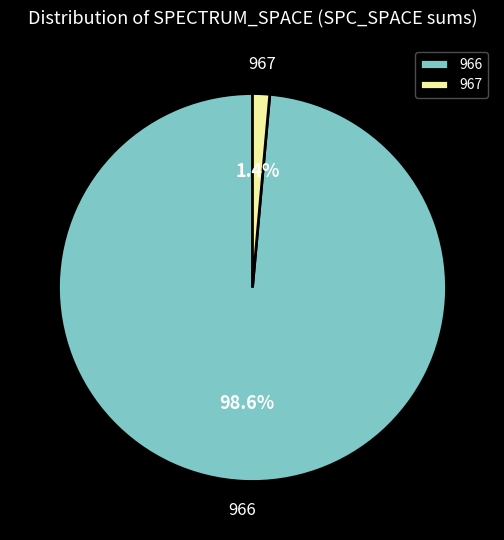

Count the number of slices in the pie.

2